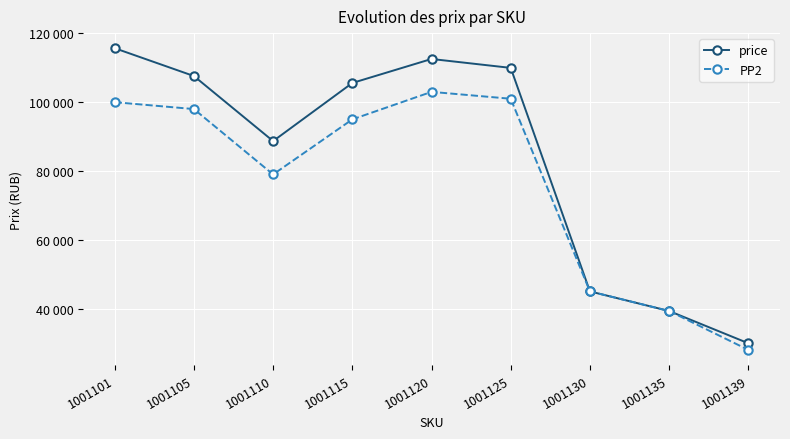

What is the minimum value shown in the chart?

28000